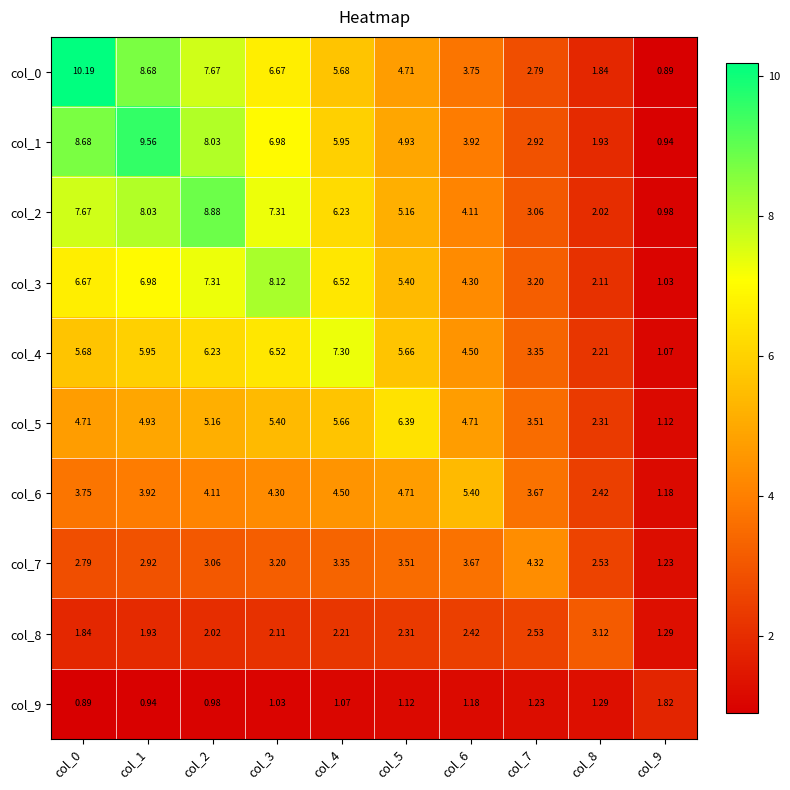

At how many categories does at least one series exceed 2?

9